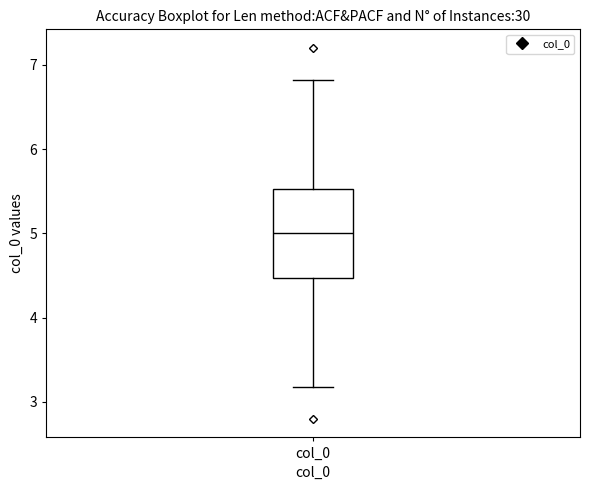

Transcribe this box plot: give where the median line is, the range the box spans, and where the two whiskers end, as read against the y-axis. The values are not printed on the chart, so give them approximately, as read against the axis.

median 5.0, box 4.5 to 5.5, whiskers 3.2 to 6.8